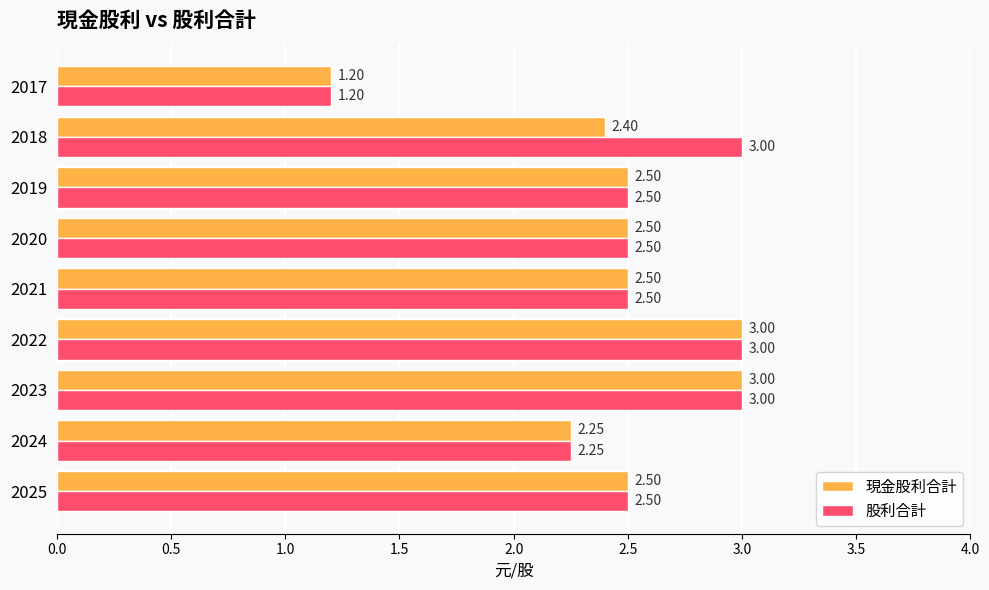

List the series in order of their overall mean, lowest first.

現金股利合計, 股利合計